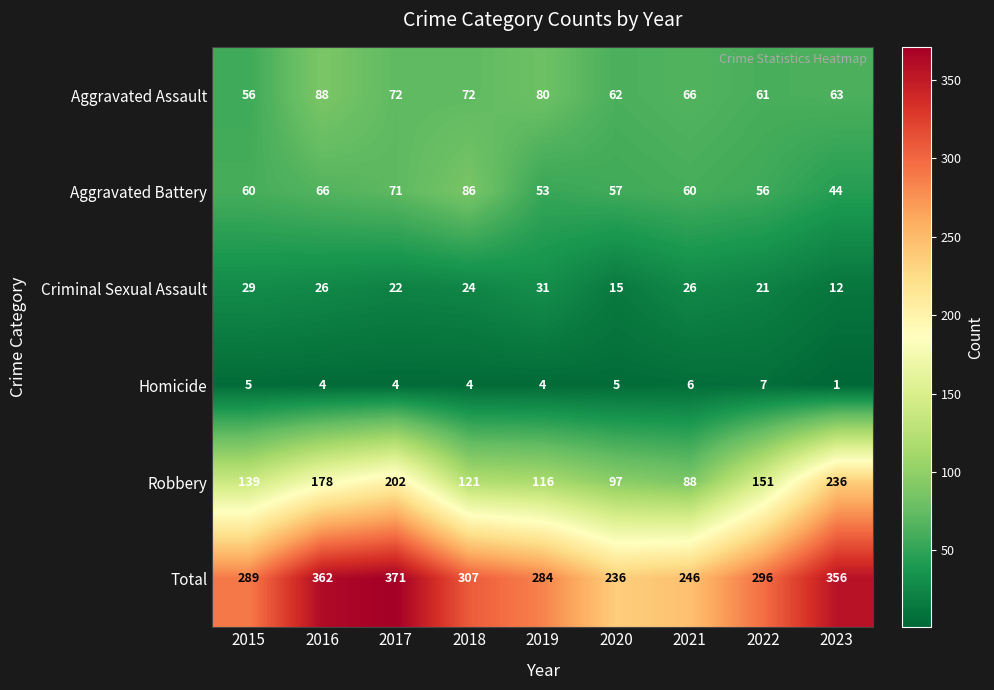

What is the average value of the Homicide series?

4